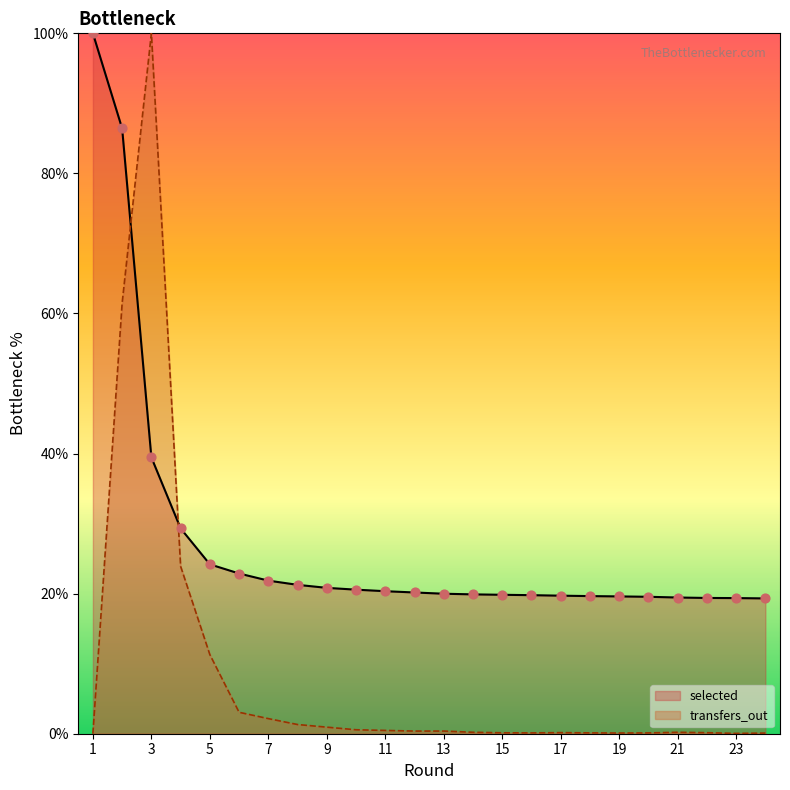

Is the value of selected at 6 greater than the value of transfers_out at 19?

Yes